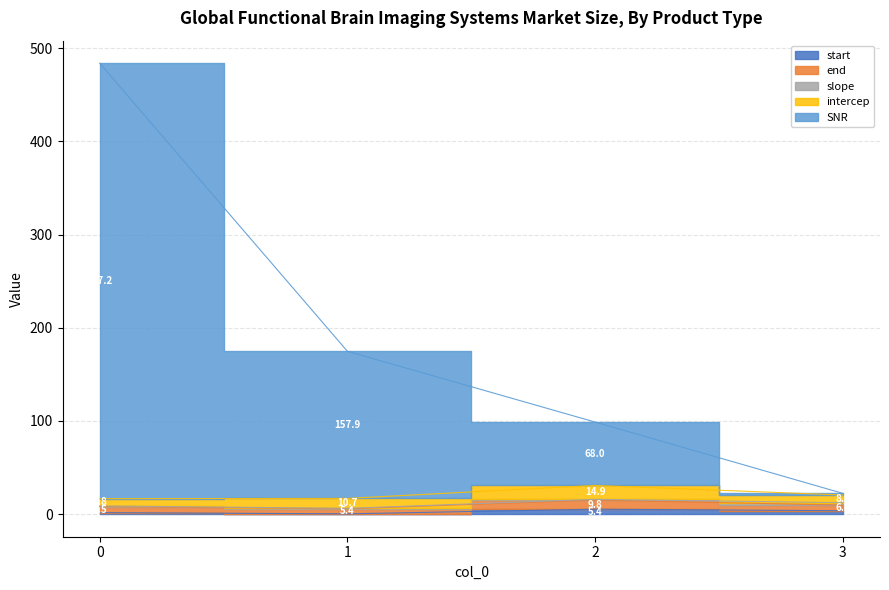

Is the value of intercep at 1 greater than the value of start at 0?

Yes